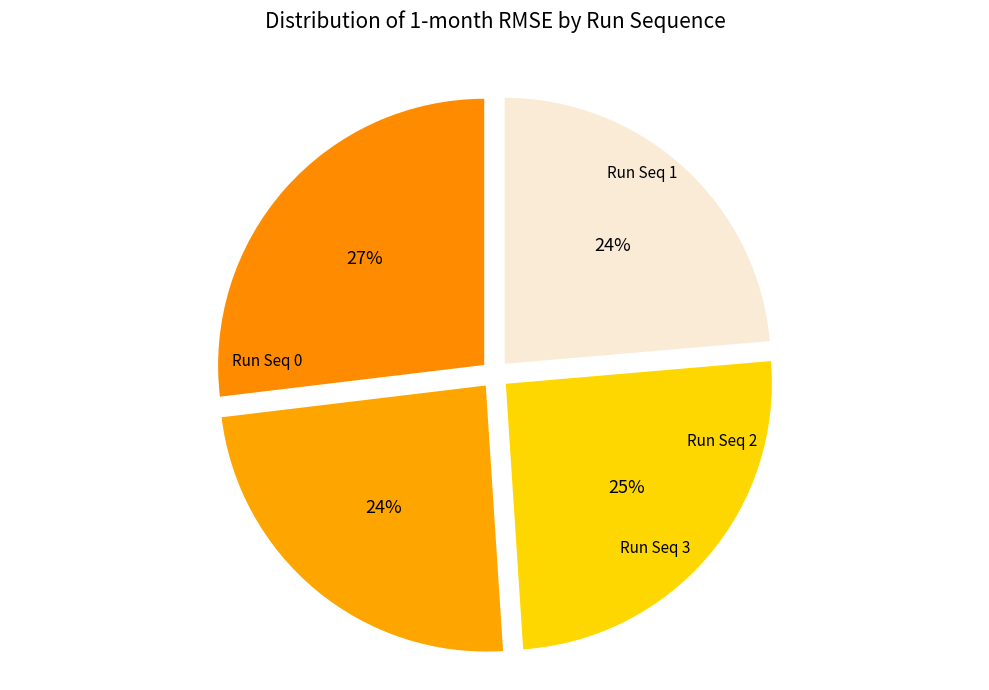

Is it true that Run Seq 2 is 20% of the pie?

False